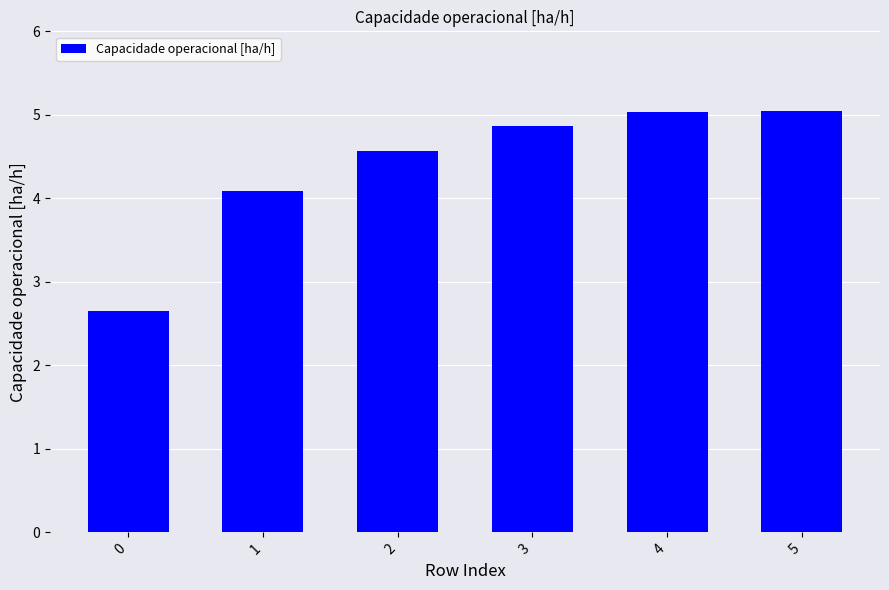

What is the average value?

4.4